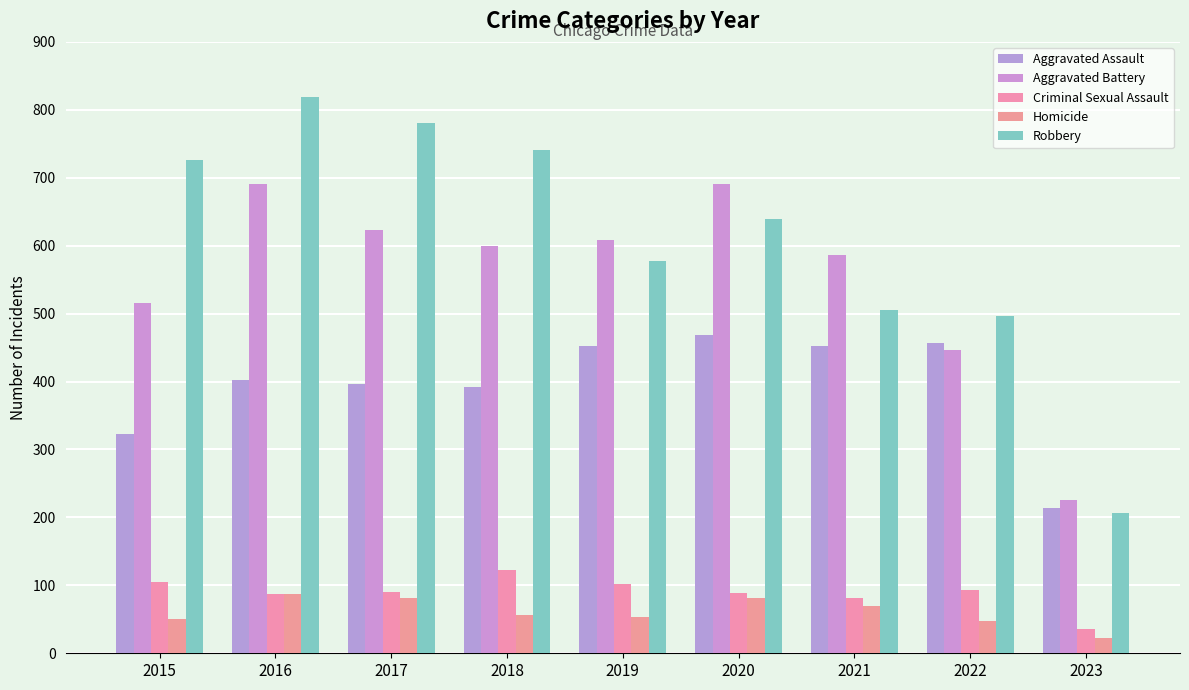

Which category has the lowest value in the Criminal Sexual Assault series?

2023